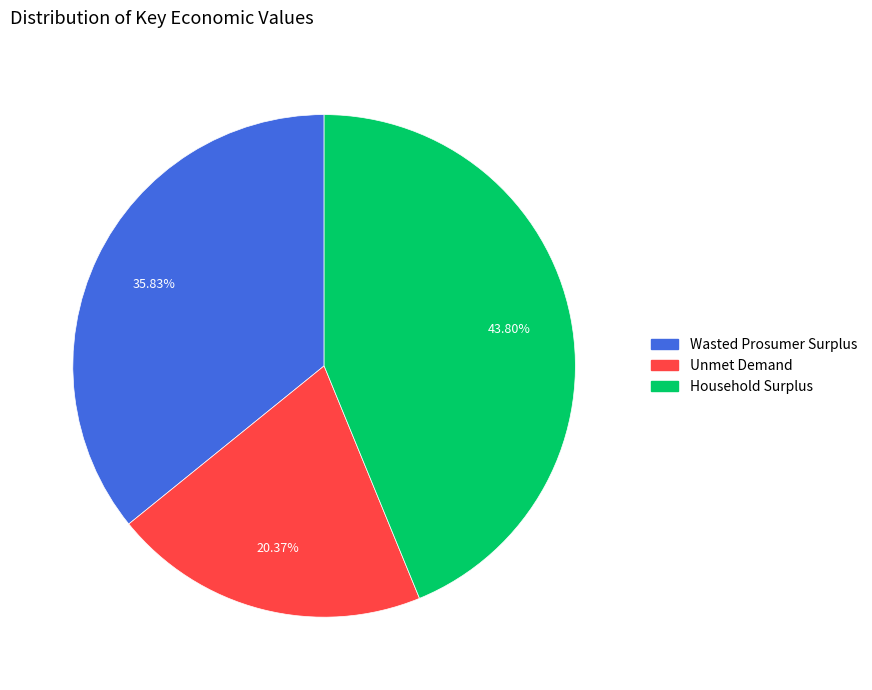

What percentage is the Household Surplus slice, to the nearest percent?

44%